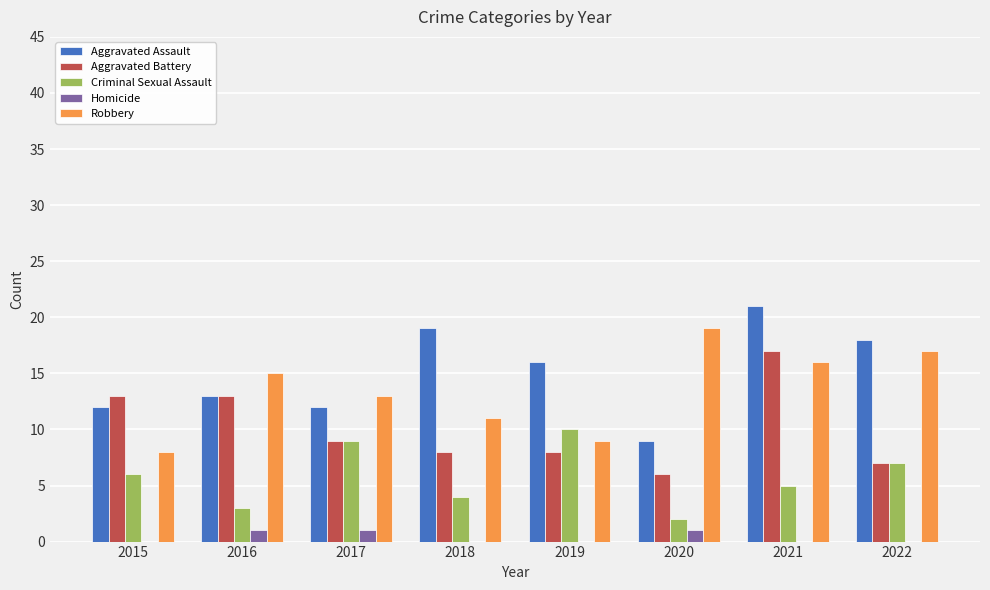

What is the average value of the Aggravated Battery series?

10